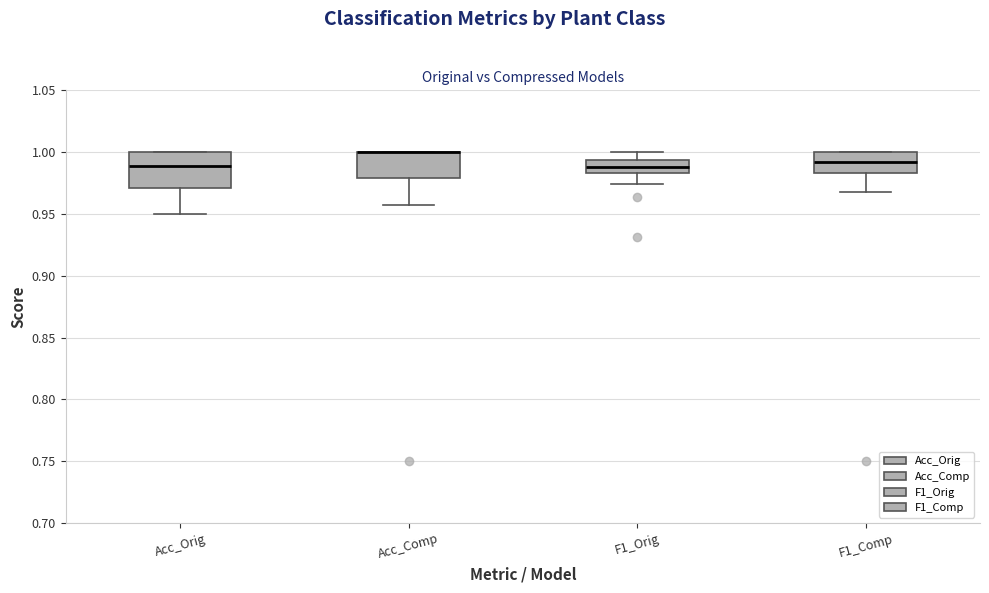

Which box is the tallest, from its lower edge to its upper edge?

Acc_Orig